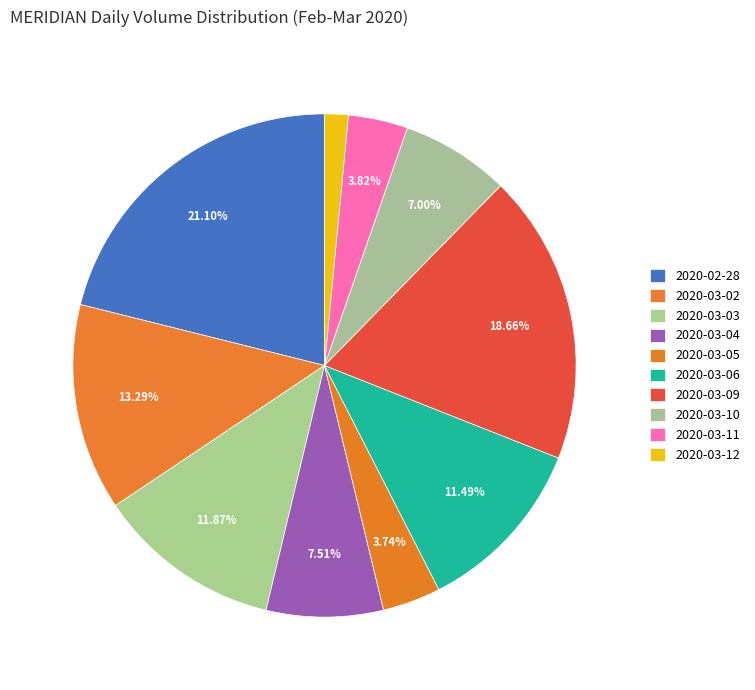

Which has a higher value, 2020-02-28 or 2020-03-12?

2020-02-28